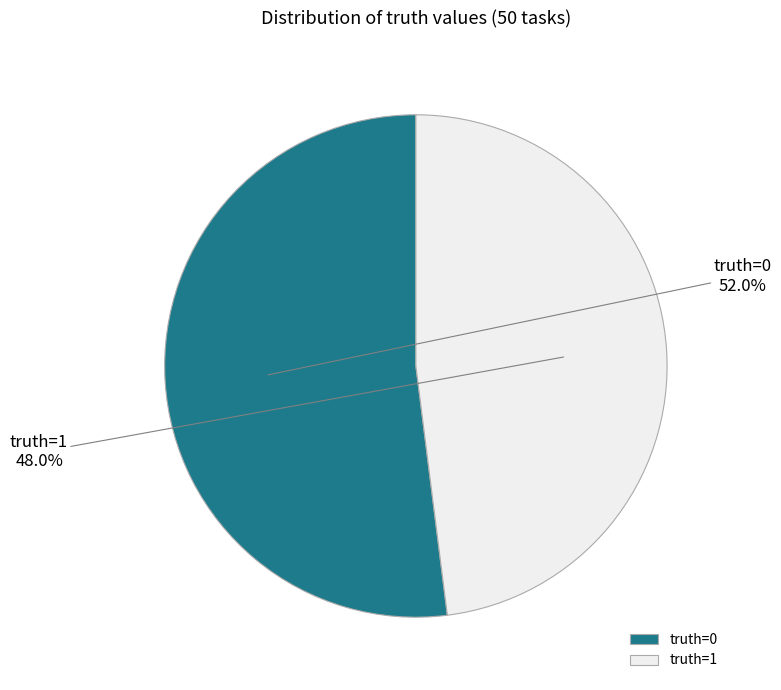

Is truth=1 the majority of the pie?

No